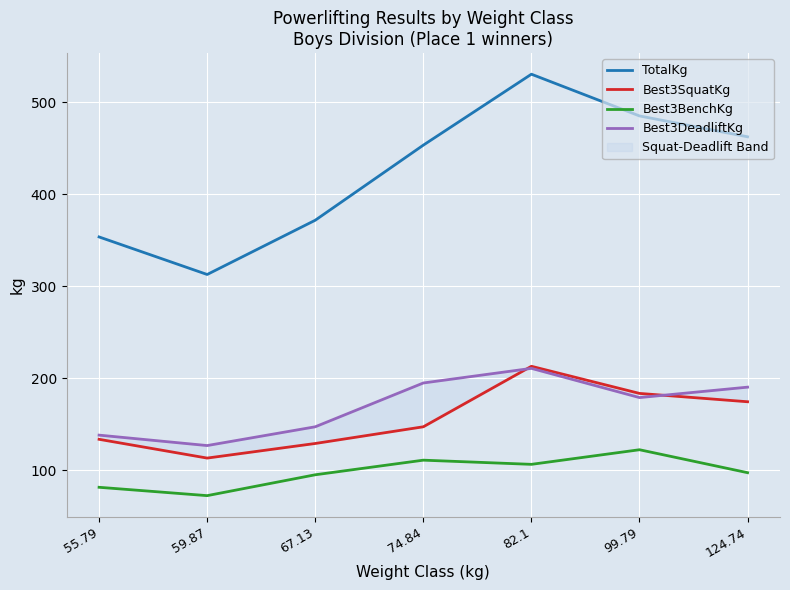

Which series has the largest range (max minus min)?

TotalKg